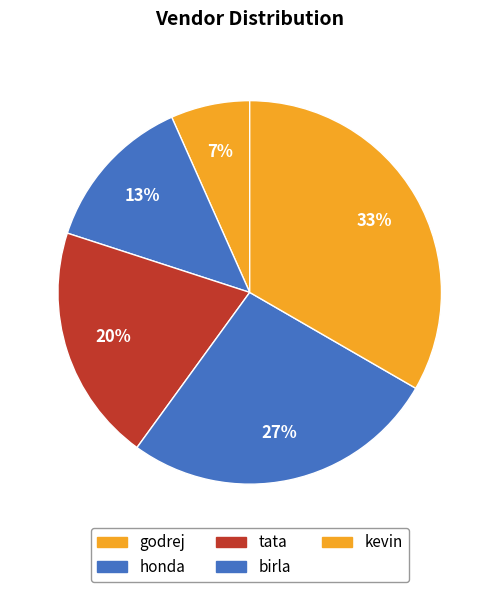

What percentage is the godrej slice, to the nearest percent?

7%